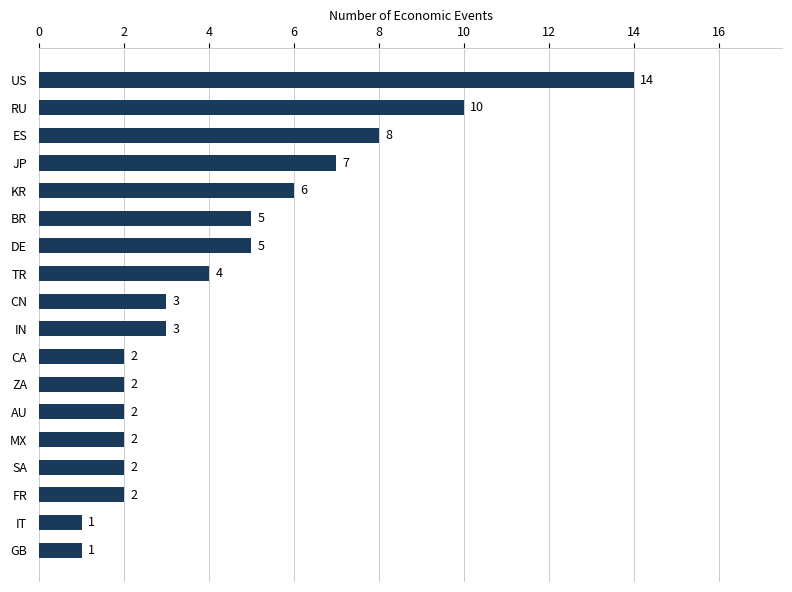

True or false: the data shows 2 at AU.

True